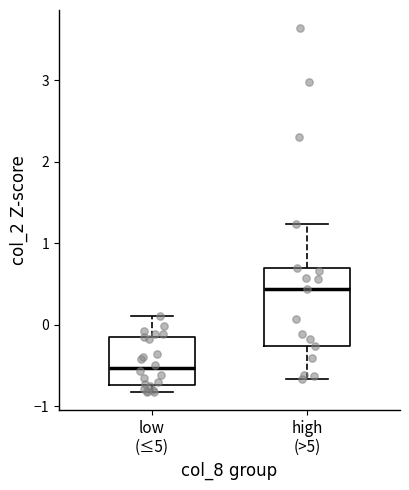

Which box is the tallest, from its lower edge to its upper edge?

high (>5)